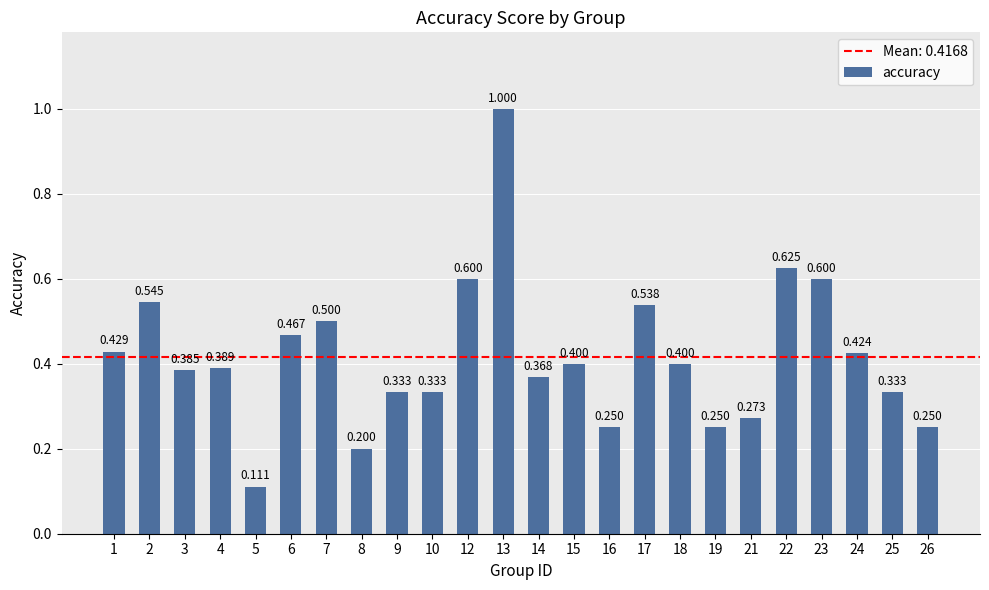

The chart shows a value of 0.3 at 26. True or false?

False